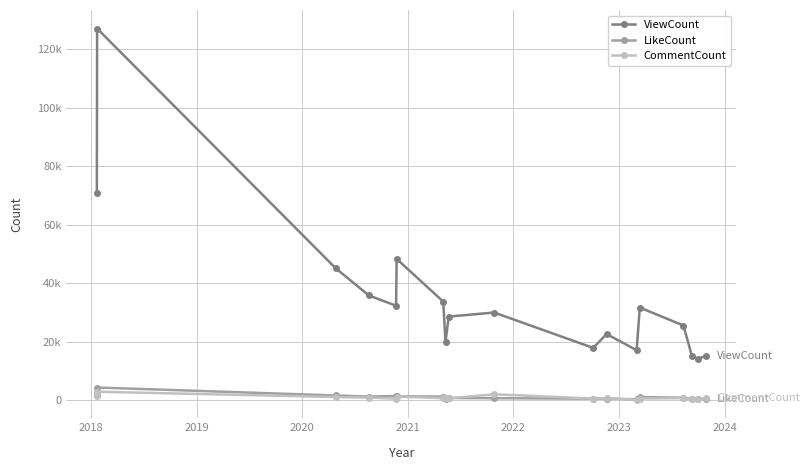

In CommentCount, how many points are higher than both neighbors (excluding endpoints)?

6